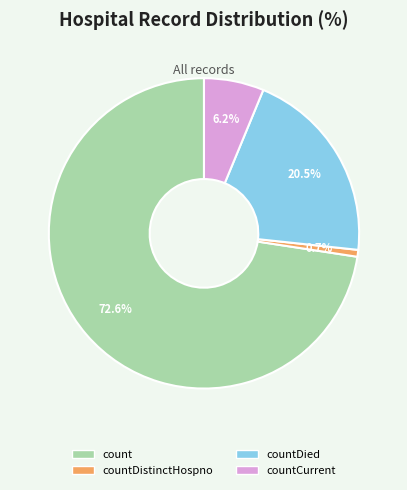

What percentage do countDistinctHospno and count together represent?

73.3%